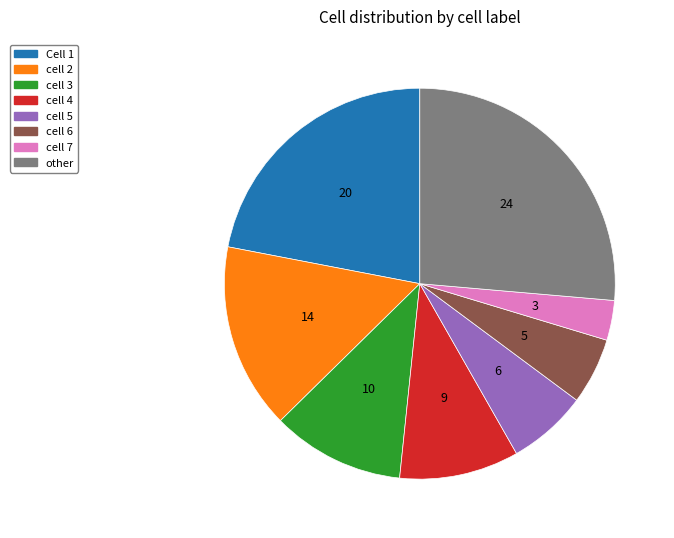

Rank the categories by value from highest to lowest.

other, Cell 1, cell 2, cell 3, cell 4, cell 5, cell 6, cell 7